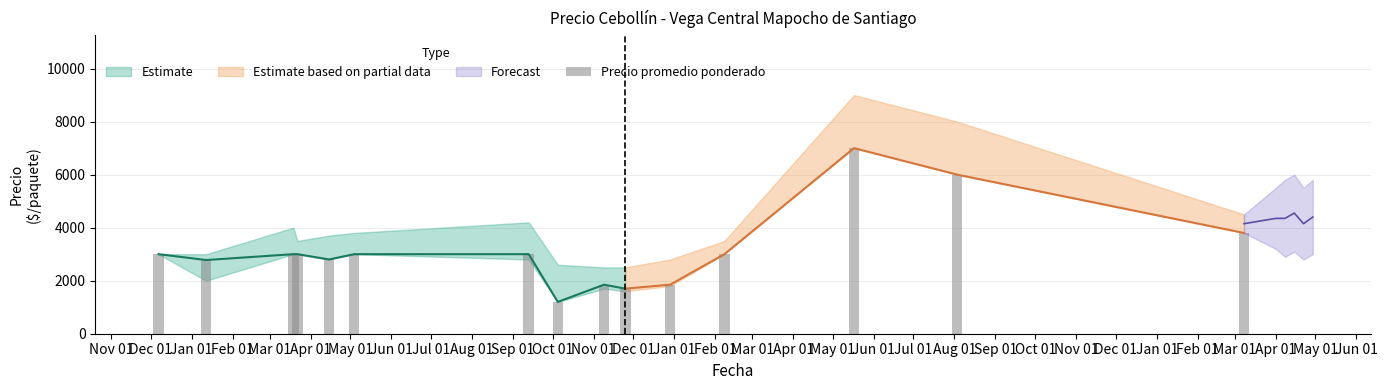

The chart shows a value of 4787 at Dec 01. True or false?

False